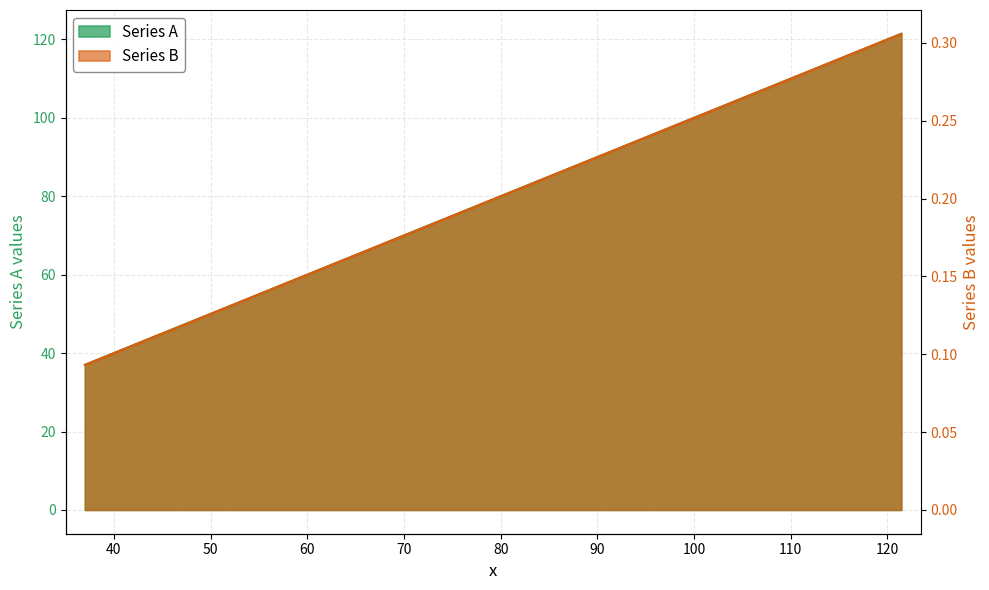

The Series A series shows 121.4 at 121.4362. True or false?

True